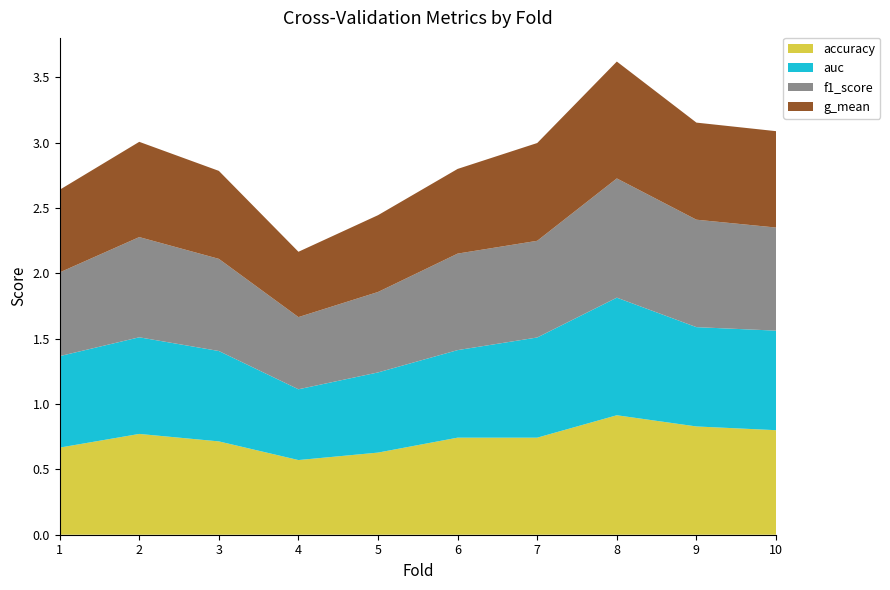

Reading right to left, list all the values displayed in this chart.

accuracy: 10=0.8	9=0.8	8=0.9	7=0.7	6=0.7	5=0.6	4=0.6	3=0.7	2=0.8	1=0.7
auc: 10=0.8	9=0.8	8=0.9	7=0.8	6=0.7	5=0.6	4=0.5	3=0.7	2=0.7	1=0.7
f1_score: 10=0.8	9=0.8	8=0.9	7=0.7	6=0.7	5=0.6	4=0.6	3=0.7	2=0.8	1=0.6
g_mean: 10=0.7	9=0.7	8=0.9	7=0.7	6=0.6	5=0.6	4=0.5	3=0.7	2=0.7	1=0.6